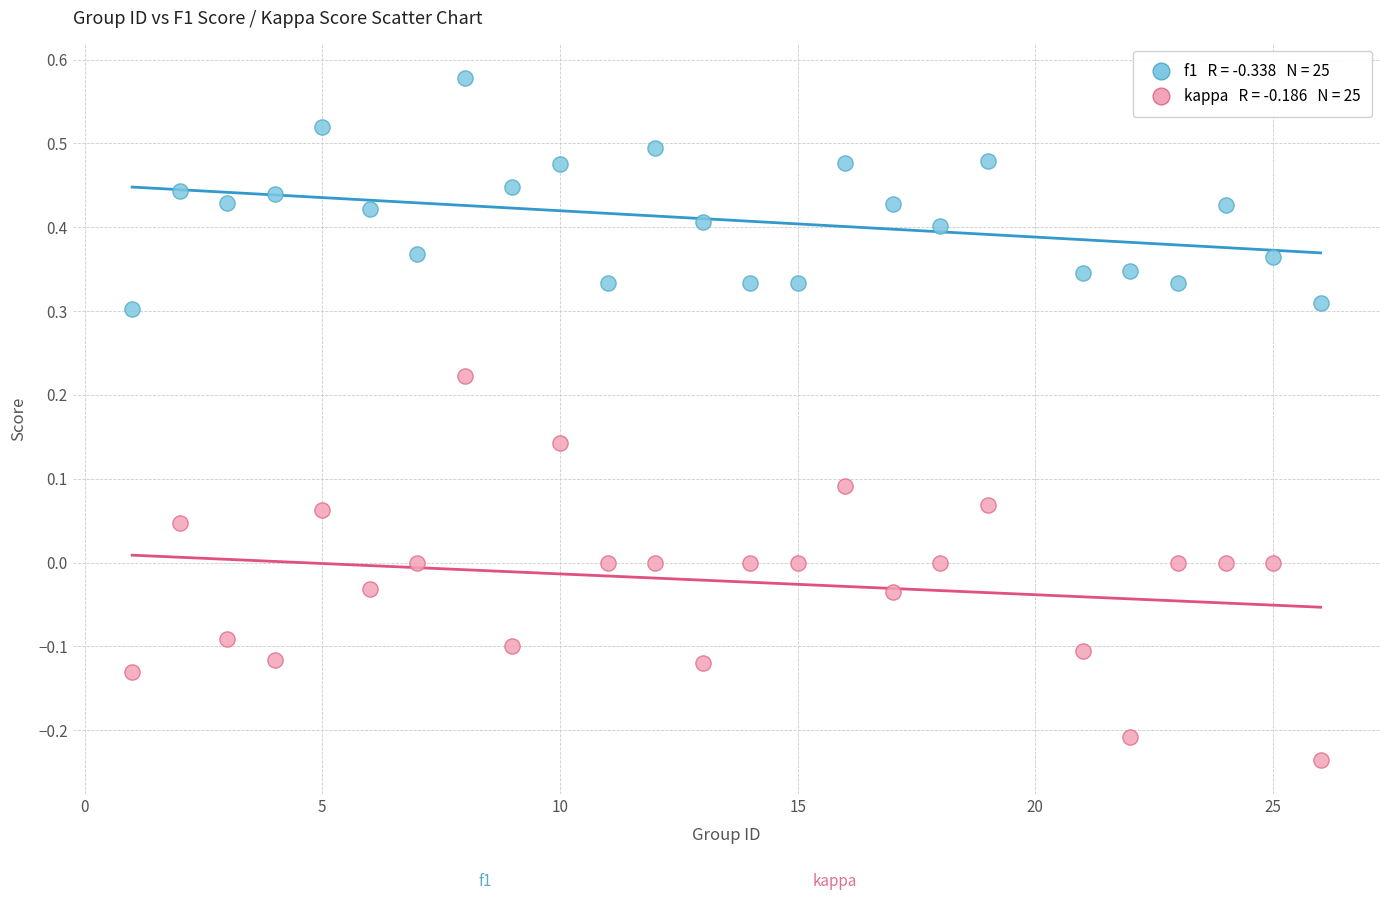

Across all data points, what is the range of Y values (max minus min)?

0.8